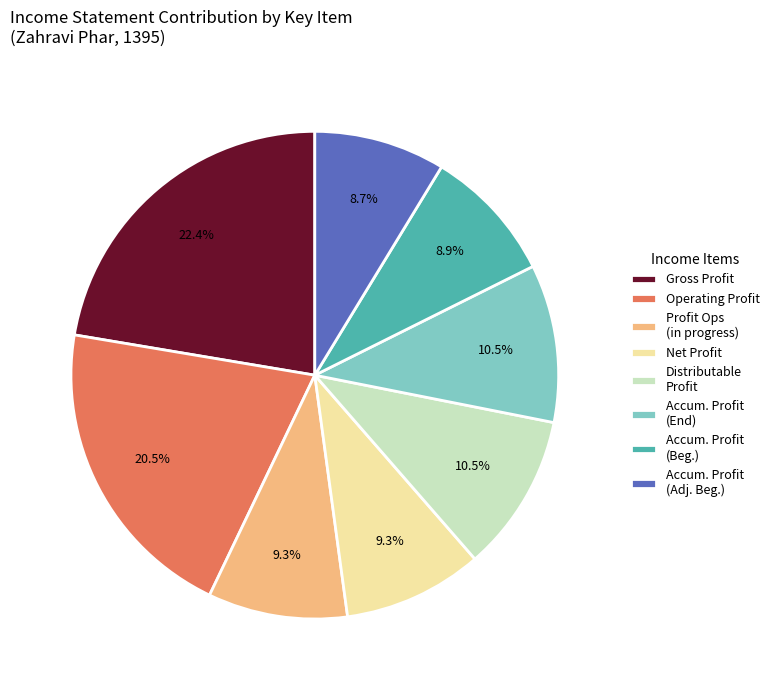

To the nearest percent, what is the difference between the largest and smallest slice percentages?

14%